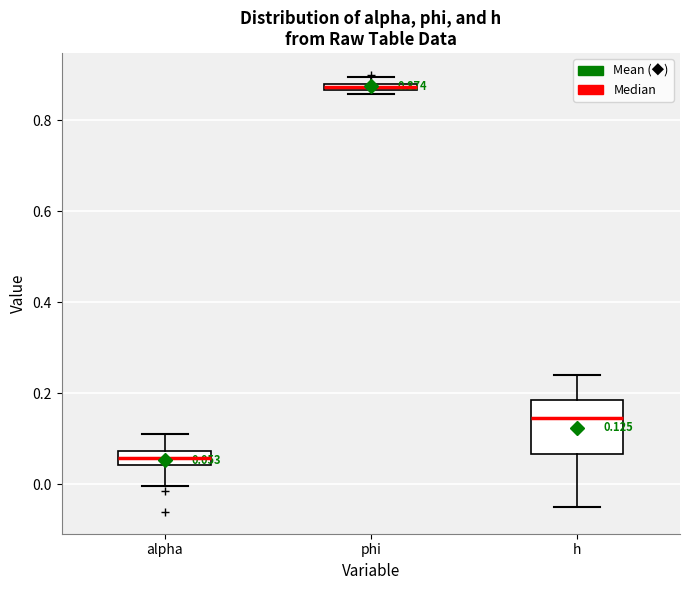

Comparing the boxes themselves (not the whiskers), which one is the tallest?

h